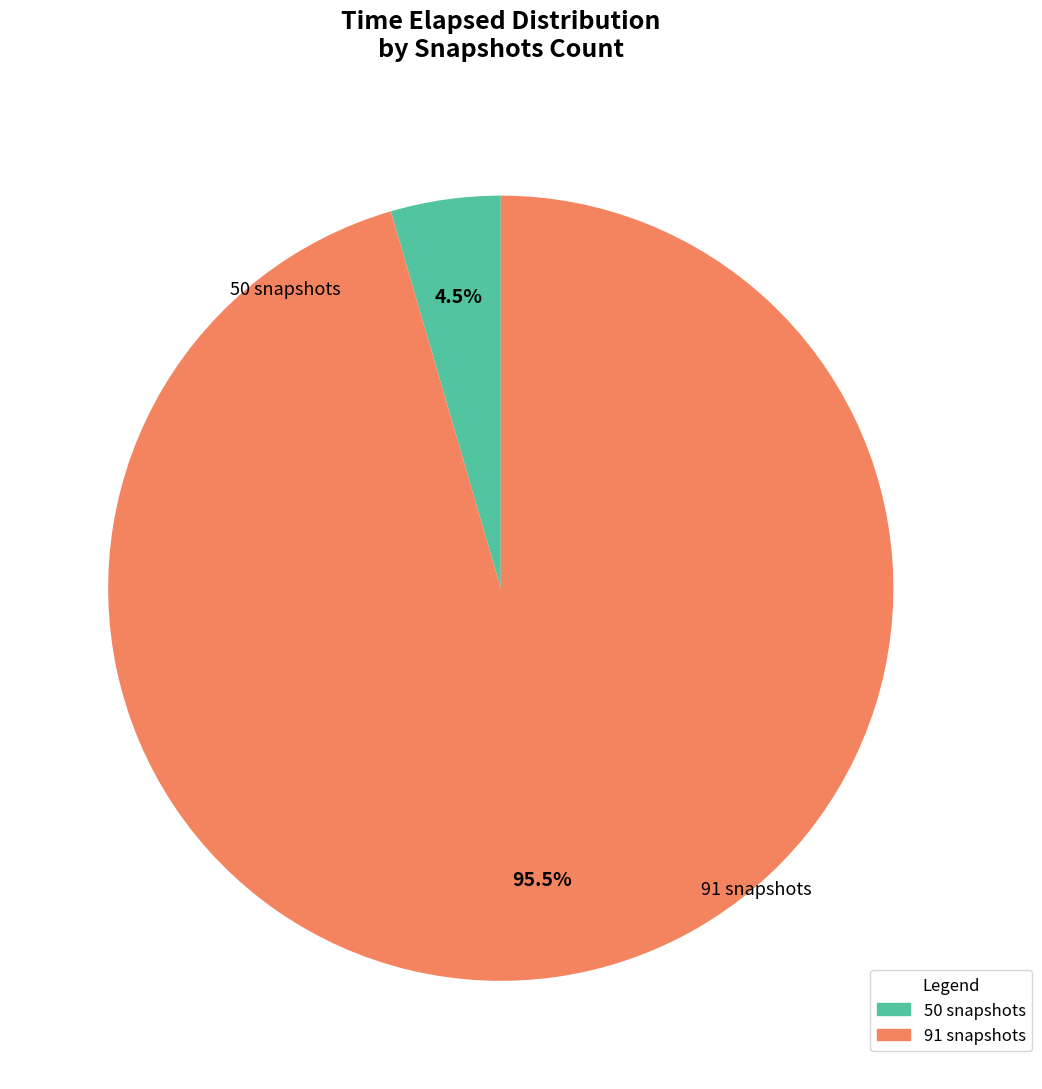

How many slices are in this pie chart?

2